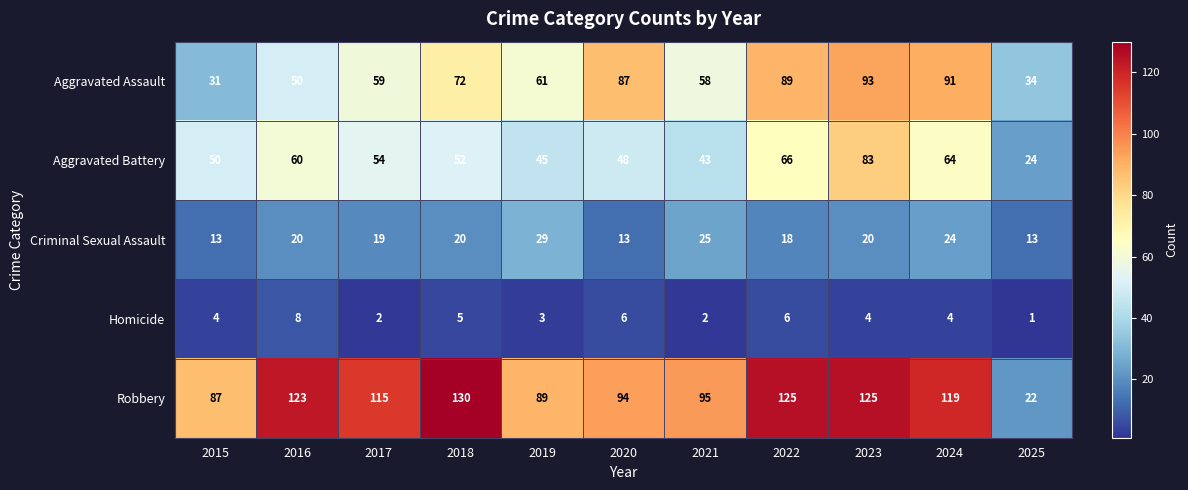

At how many categories does at least one series exceed 75?

10